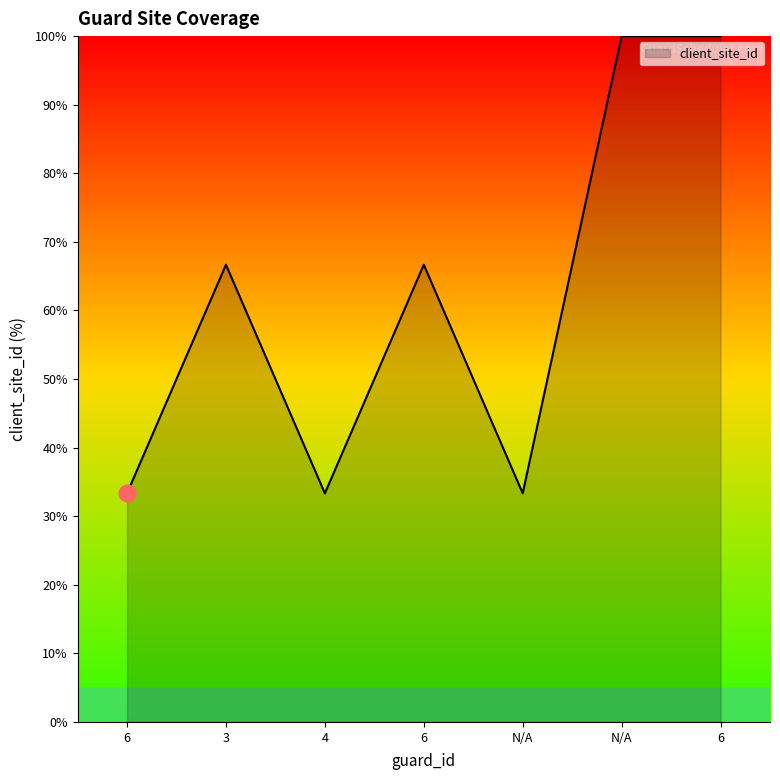

Rank the categories by value from lowest to highest.

6, 4, N/A, 3, 6, N/A, 6